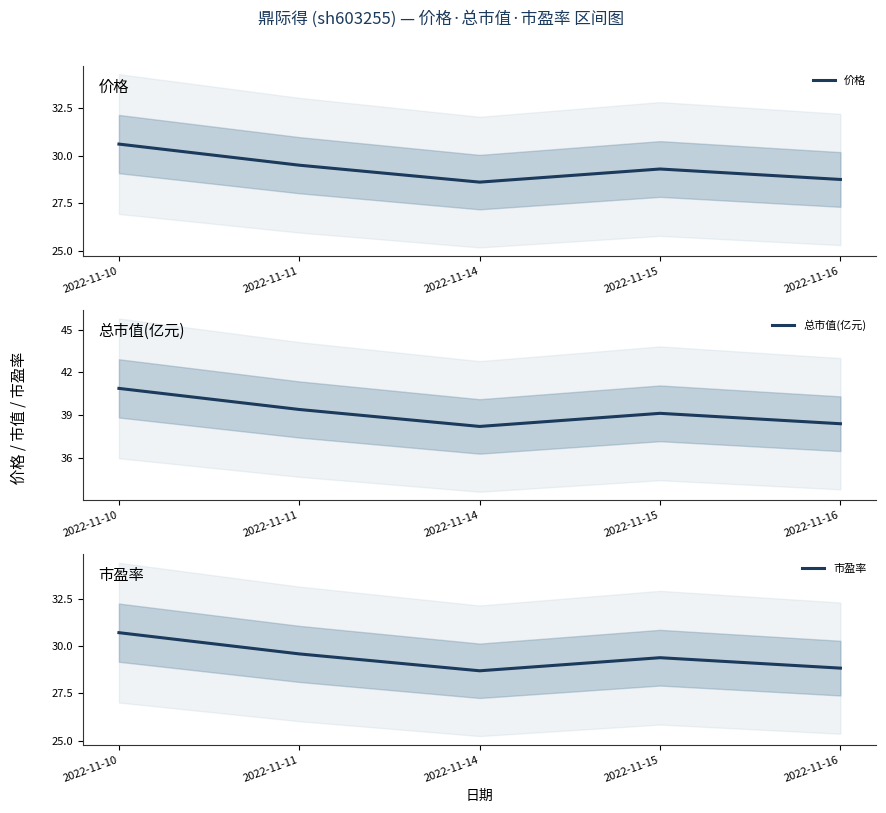

Rank the series by their maximum value, from highest to lowest.

总市值(亿元), 市盈率, 价格